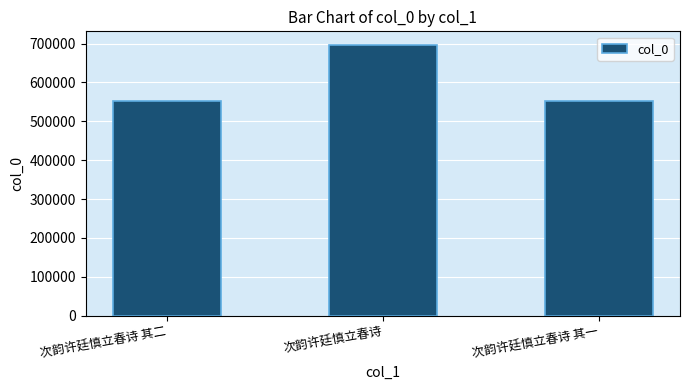

What is the maximum value shown in the chart?

696493